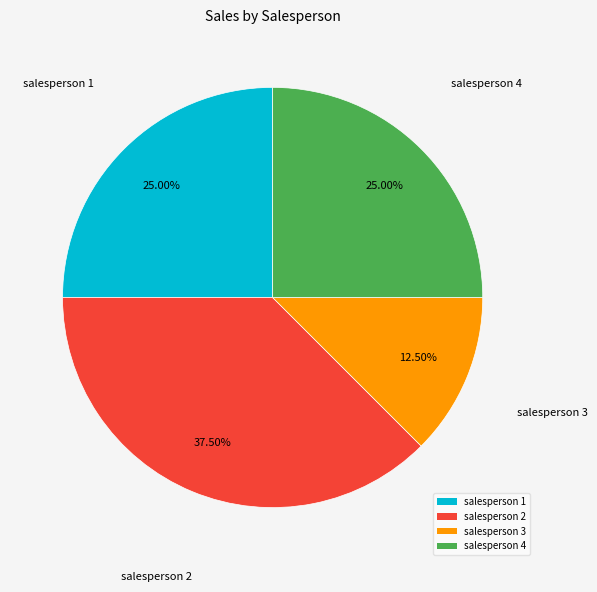

Which category has the smallest portion of the pie?

salesperson 3